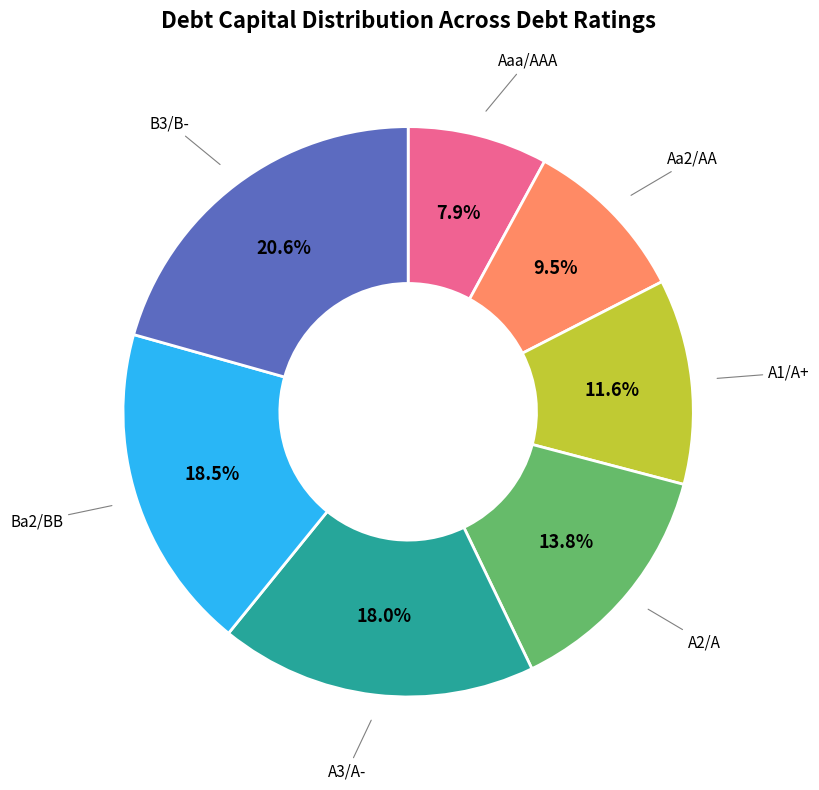

Rank the categories by value from highest to lowest.

B3/B-, Ba2/BB, A3/A-, A2/A, A1/A+, Aa2/AA, Aaa/AAA